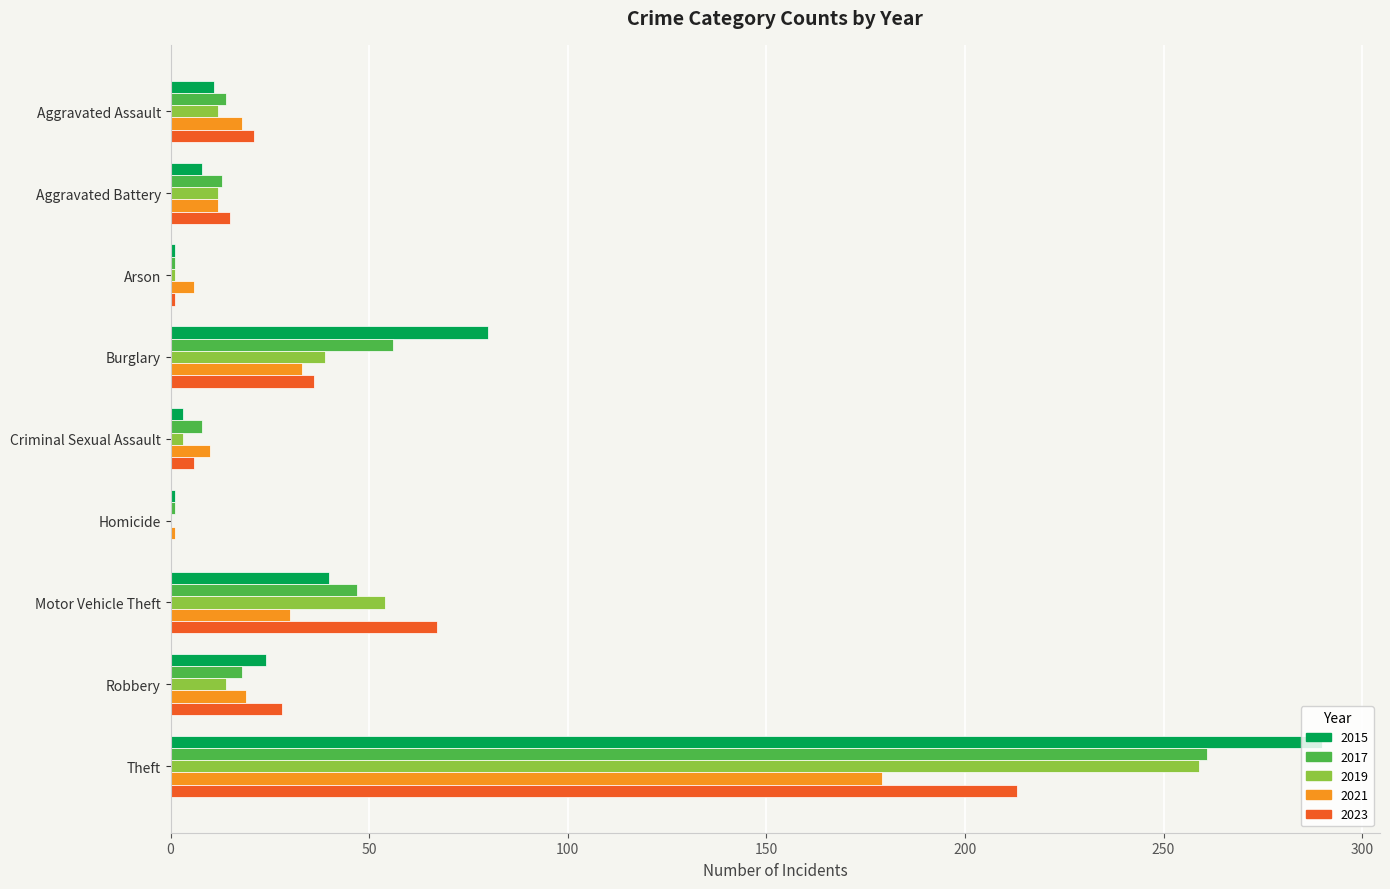

Which series changed the most between Aggravated Battery and Motor Vehicle Theft?

2023